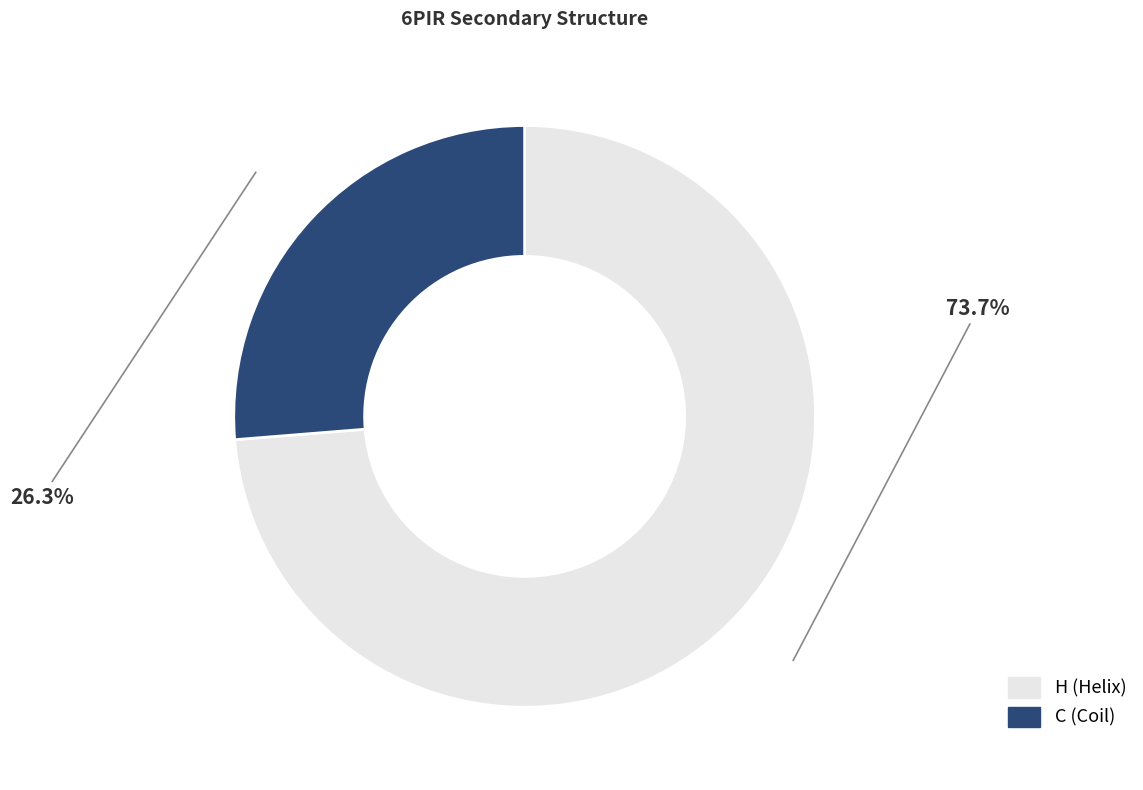

Is it true that H is 74% of the pie?

True